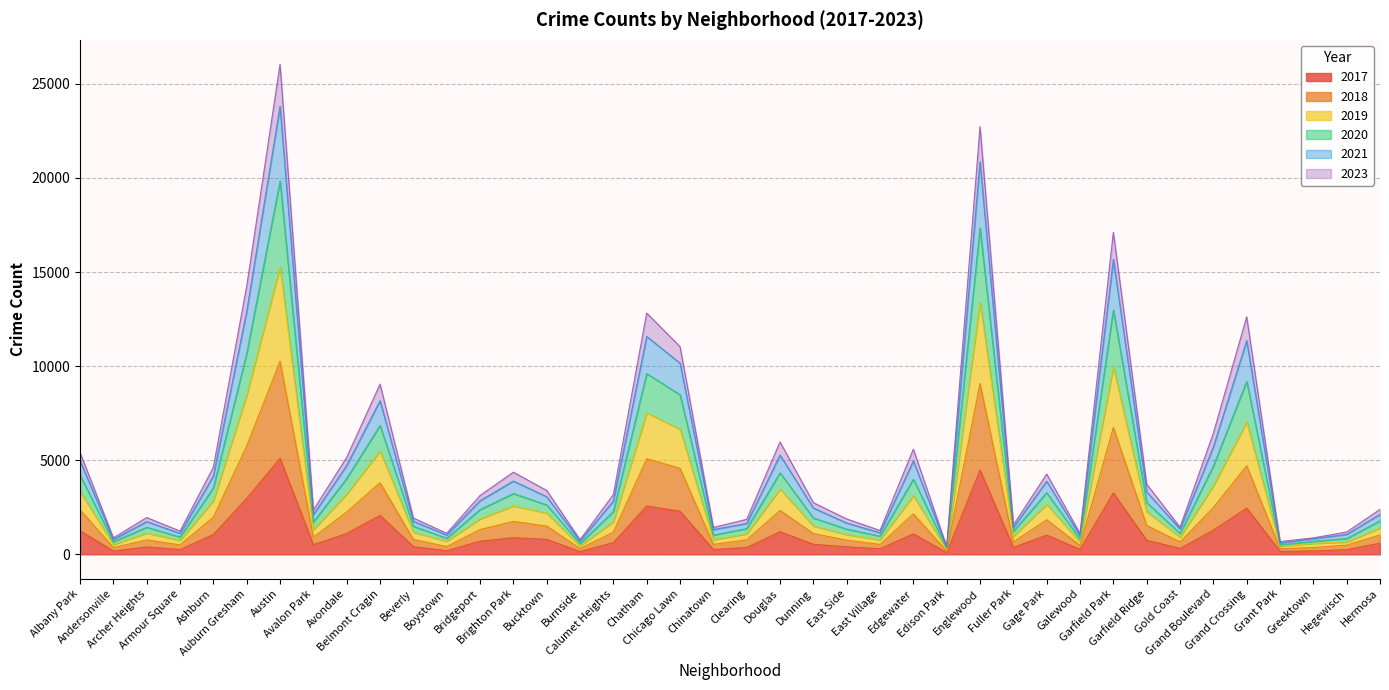

In 2021, how many points are higher than both neighbors (excluding endpoints)?

11